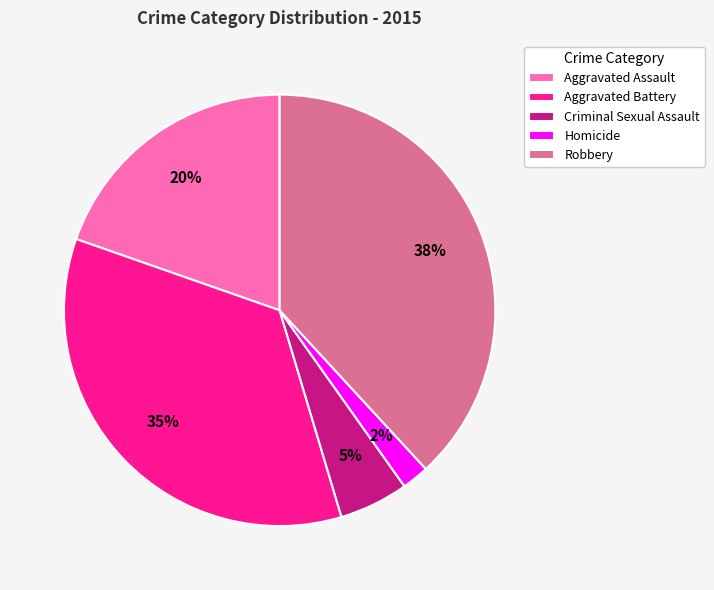

Between Aggravated Assault and Robbery, which is larger?

Robbery